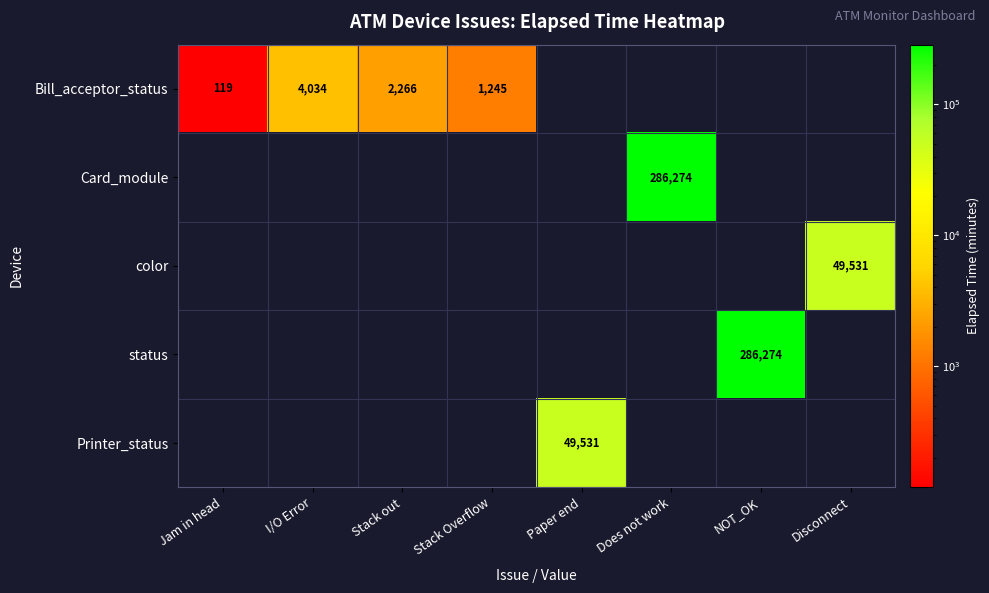

Is it true that Card_module equals 286274 at Does not work?

True